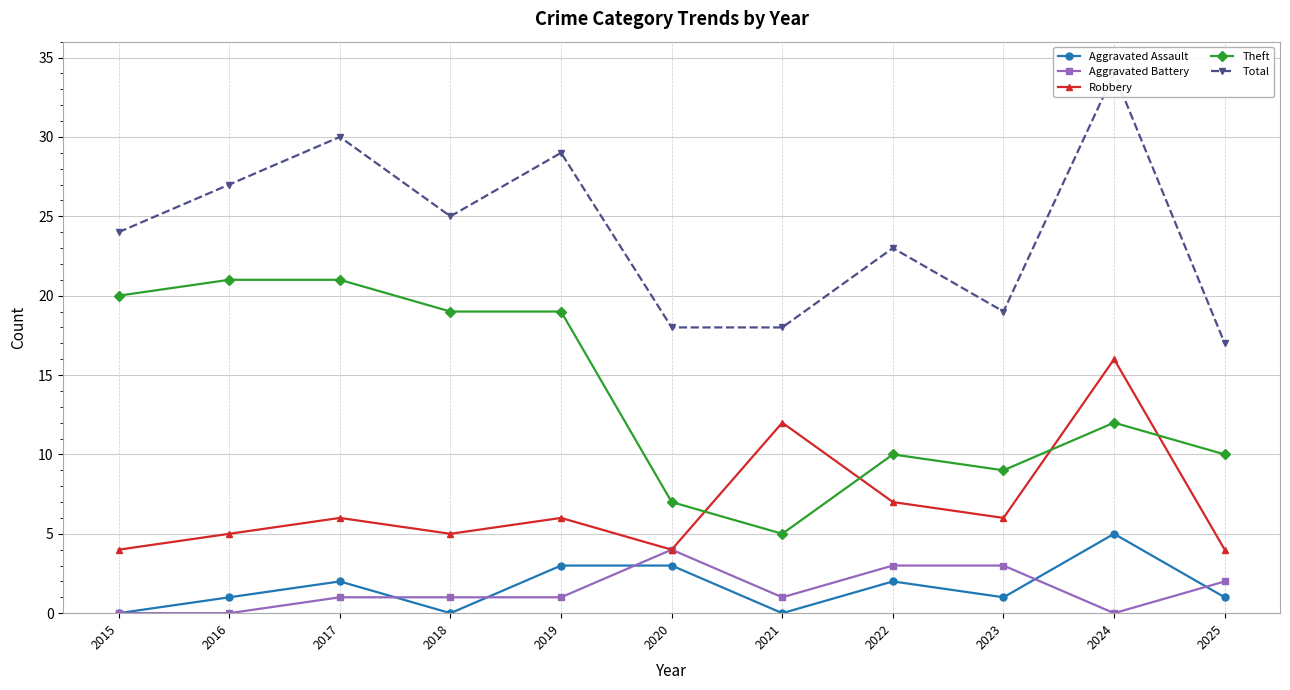

How many intersections are there between Robbery and Theft?

4